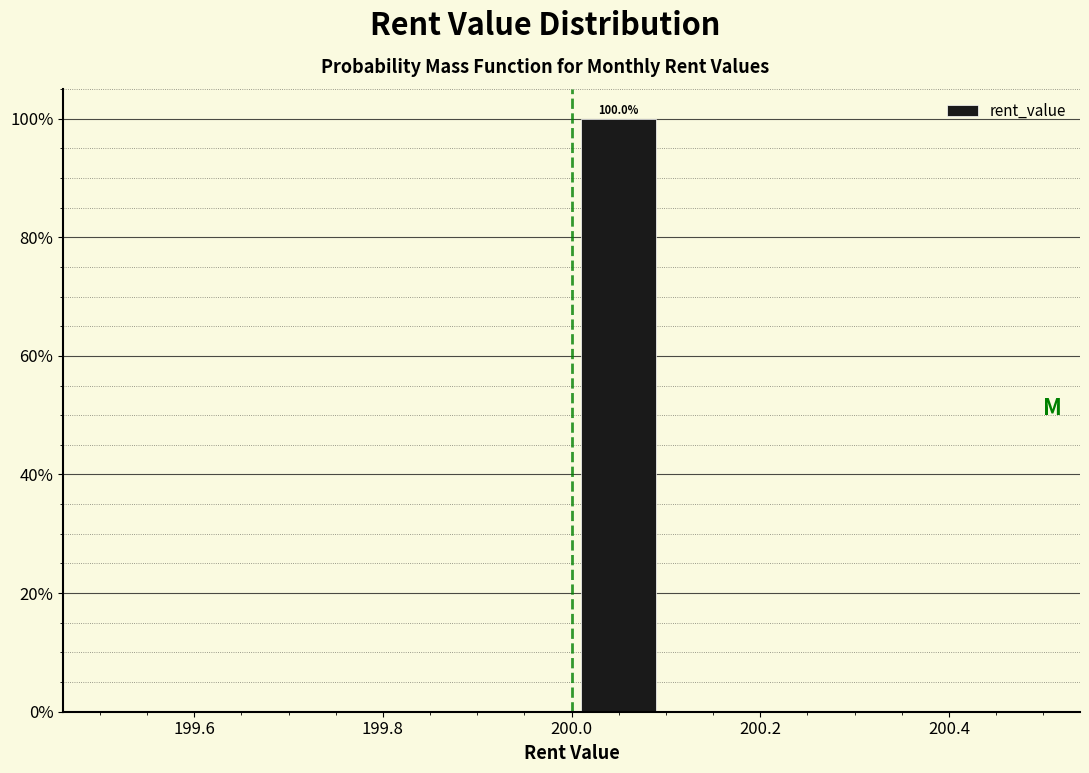

Which range on the x-axis has the tallest bar?

200.0 to 200.1